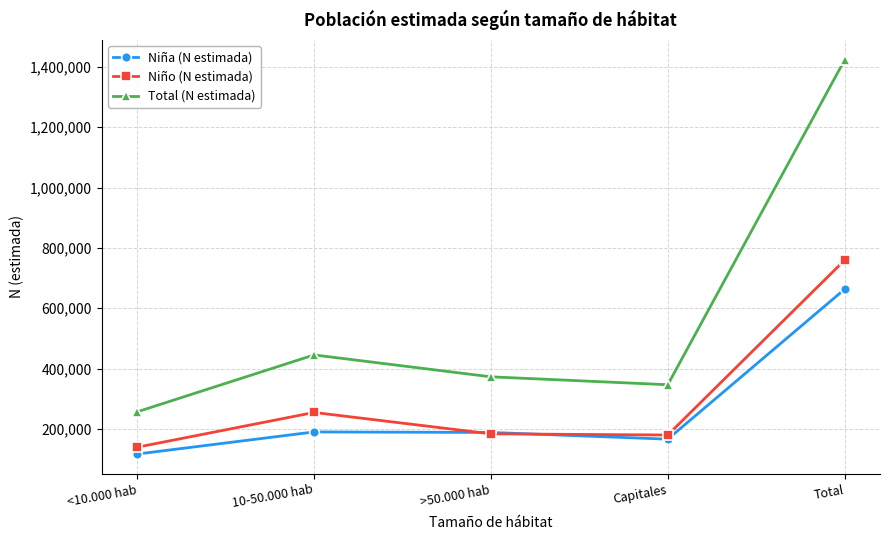

What is the label of the 3rd point from the right?

>50.000 hab